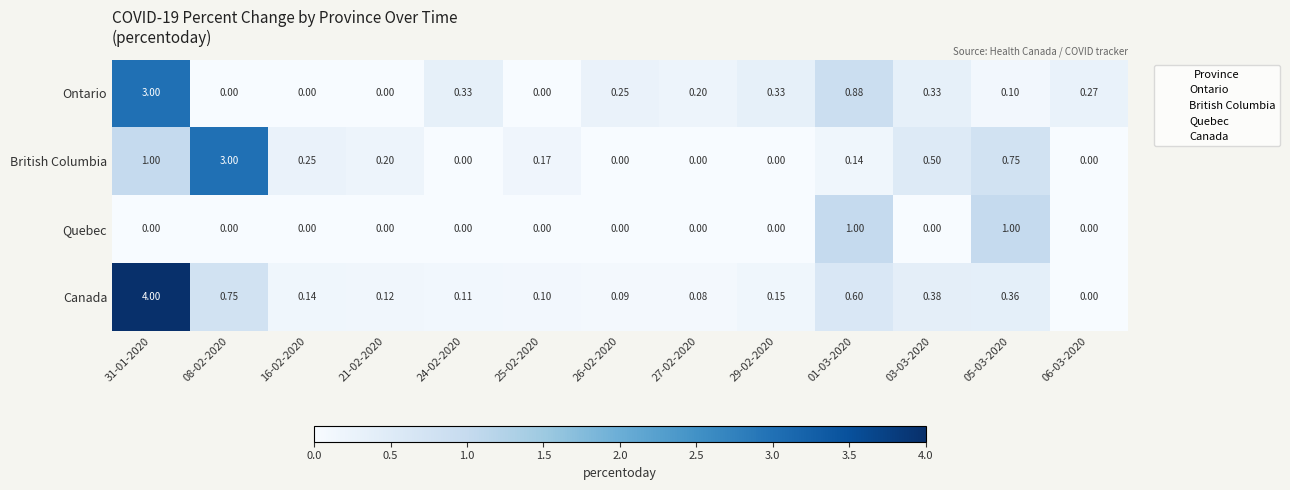

Between 31-01-2020 and 21-02-2020, which series saw the biggest shift?

Canada